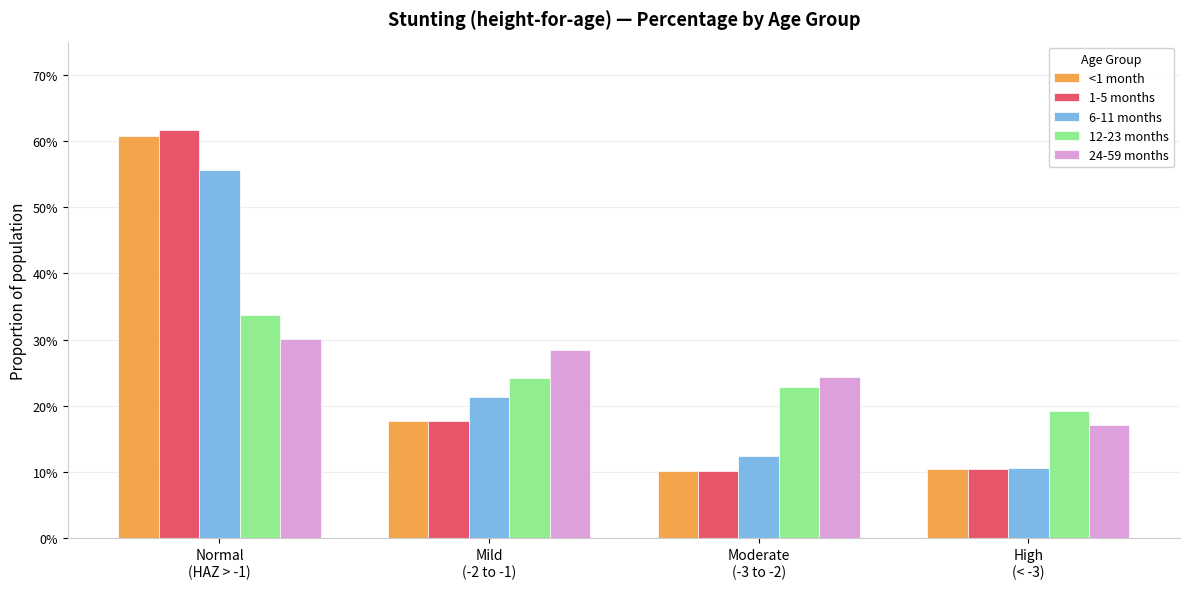

Reading left to right, list all the values displayed in this chart.

<1 month: 0.6	0.2	0.1	0.1
1-5 months: 0.6	0.2	0.1	0.1
6-11 months: 0.6	0.2	0.1	0.1
12-23 months: 0.3	0.2	0.2	0.2
24-59 months: 0.3	0.3	0.2	0.2